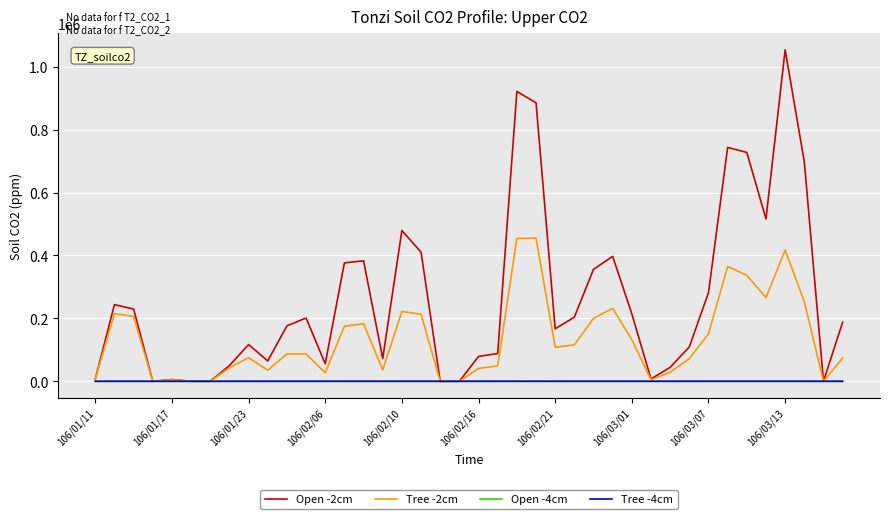

How many lines are shown in the chart?

4